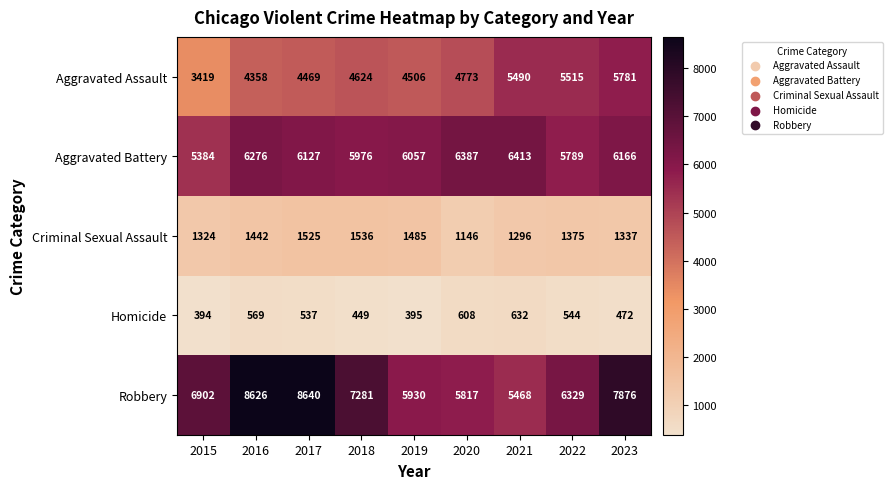

At 2023, list the series in order from largest to smallest.

Robbery, Aggravated Battery, Aggravated Assault, Criminal Sexual Assault, Homicide